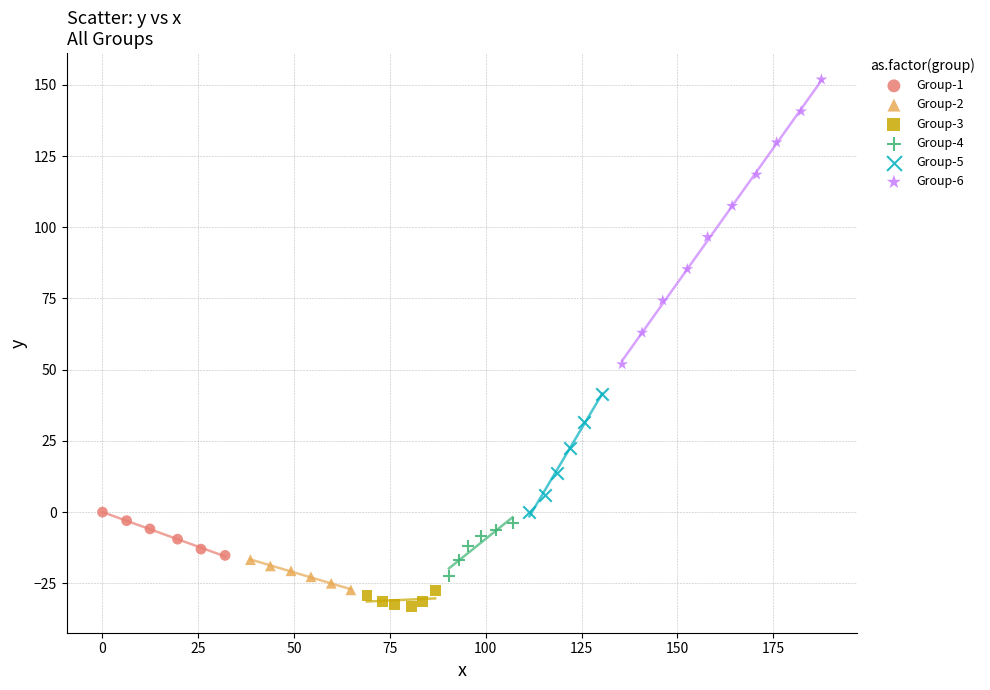

Which series has the widest spread of Y values?

Group-6